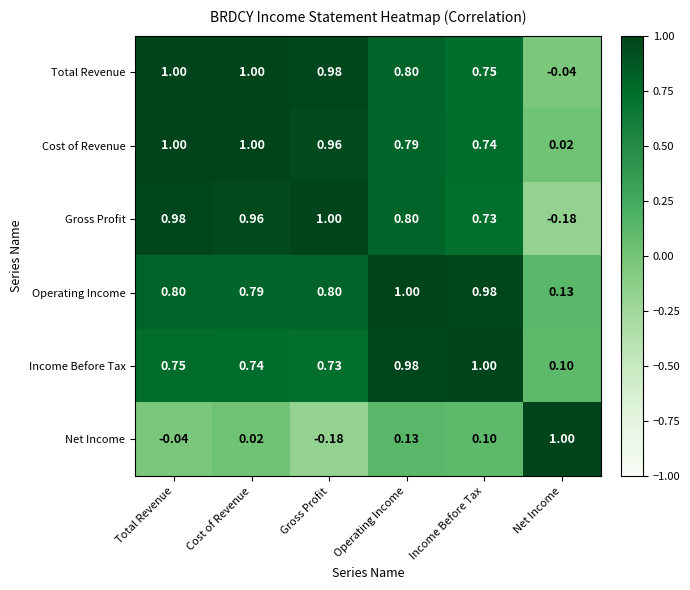

How many values in the Gross Profit series exceed 0?

5